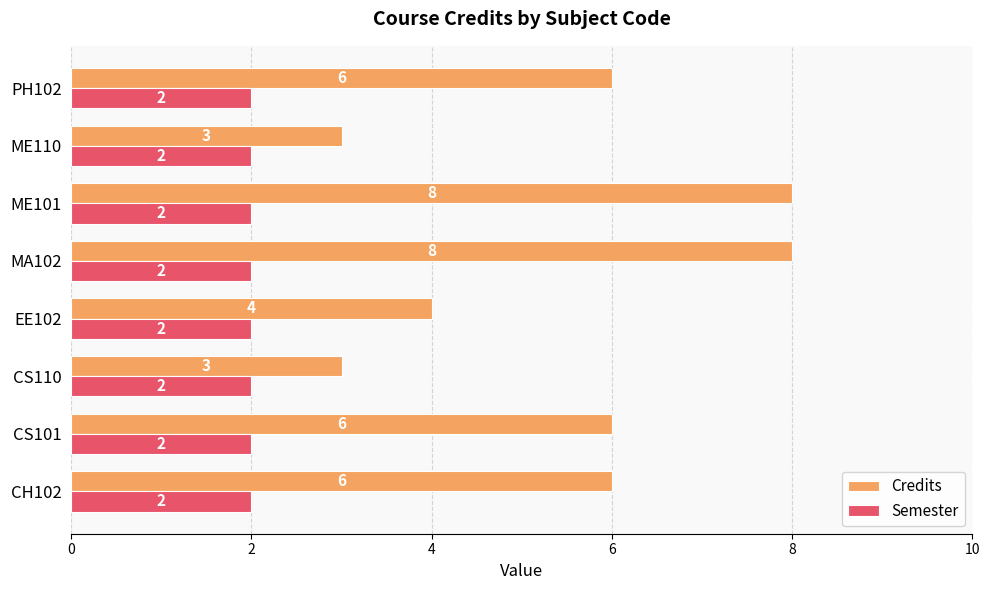

Rank the series by their maximum value, from highest to lowest.

Credits, Semester